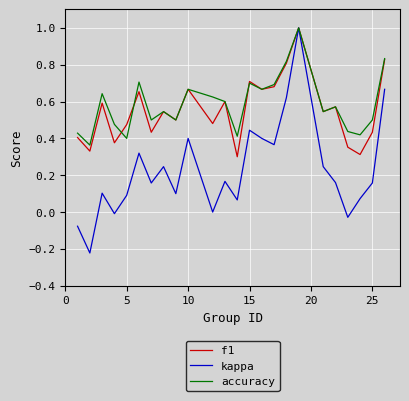

What is the greatest value displayed?

1.0